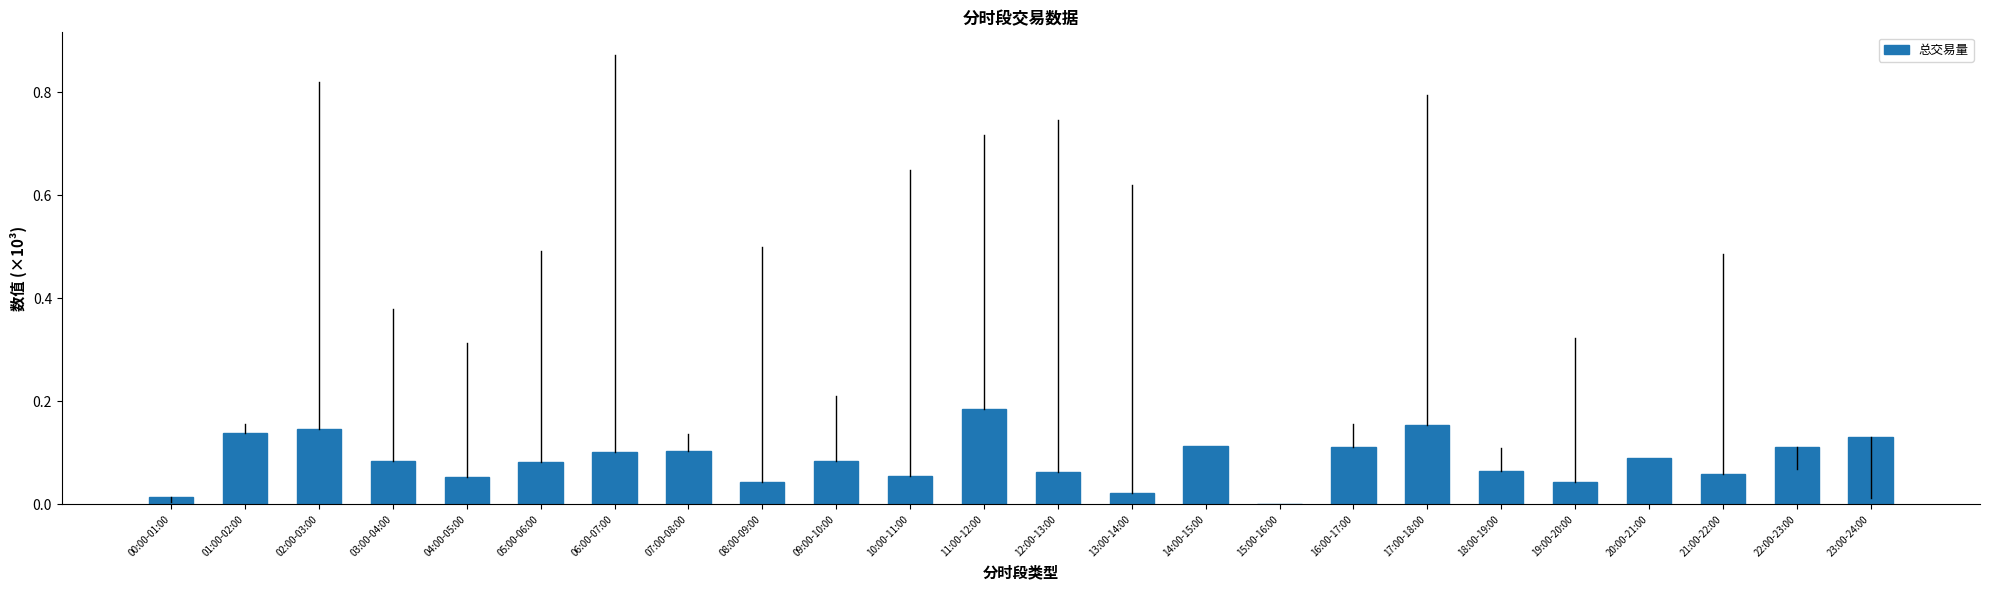

Which category has the highest value across all series?

11:00-12:00